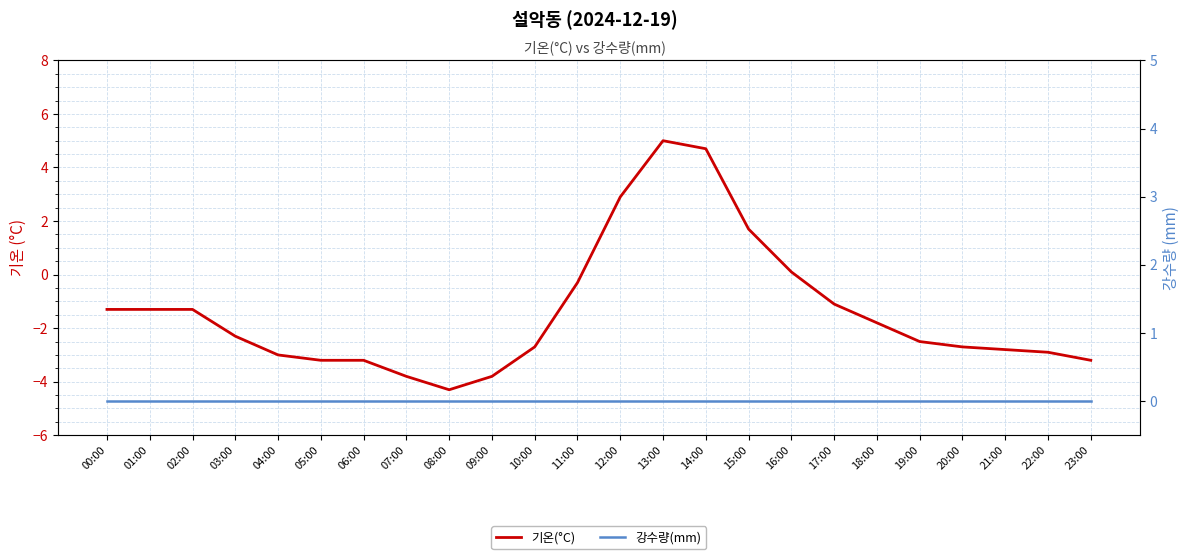

At which label does 기온(°C) first exceed -2?

00:00